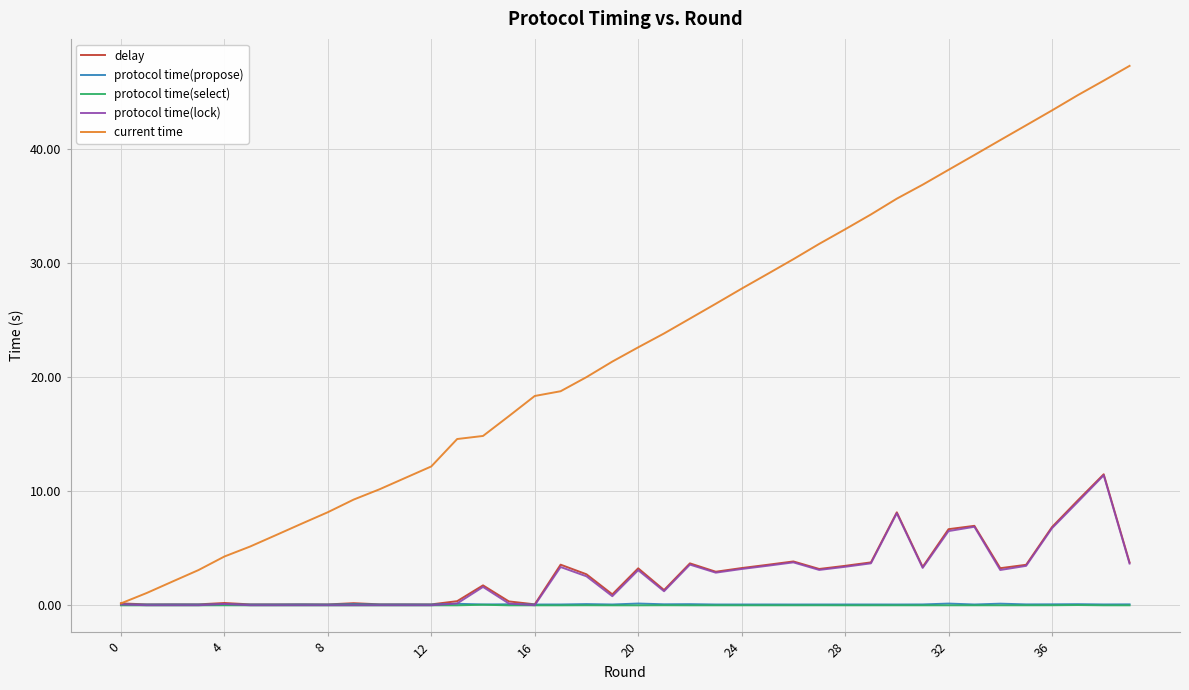

What is the average value of the protocol time(propose) series?

0.1